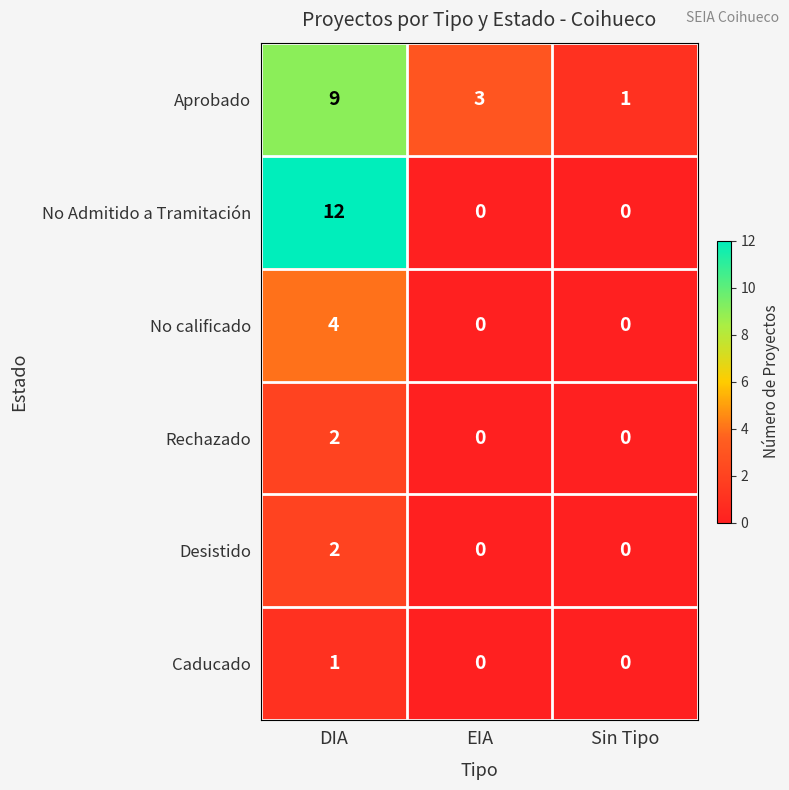

What is the greatest value displayed?

12